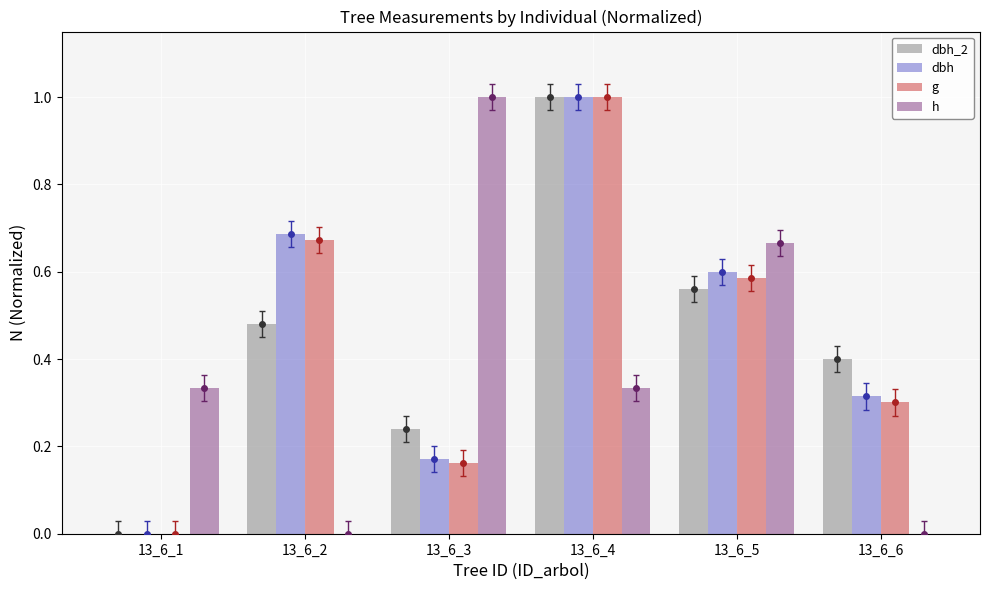

Which series changed the most between 13_6_4 and 13_6_6?

g